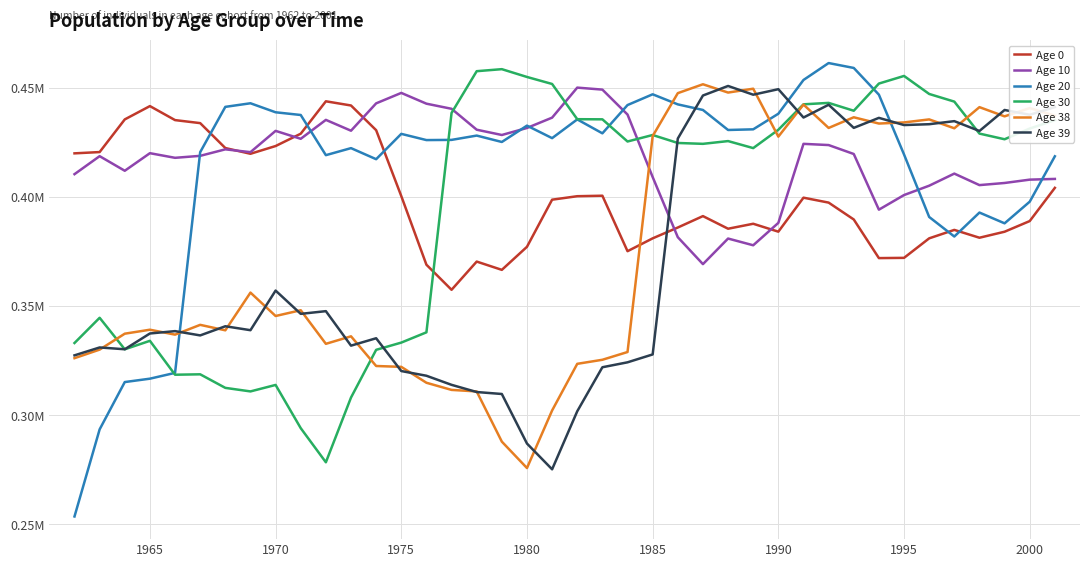

What is the difference between the maximum and minimum values in the Age 39 series?

0.2